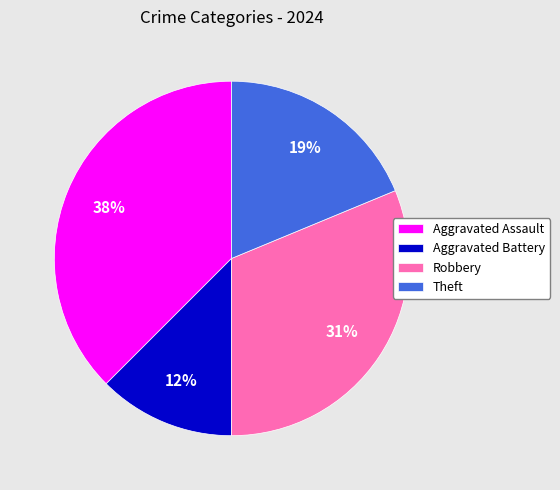

To the nearest percent, what portion does Robbery represent?

31%